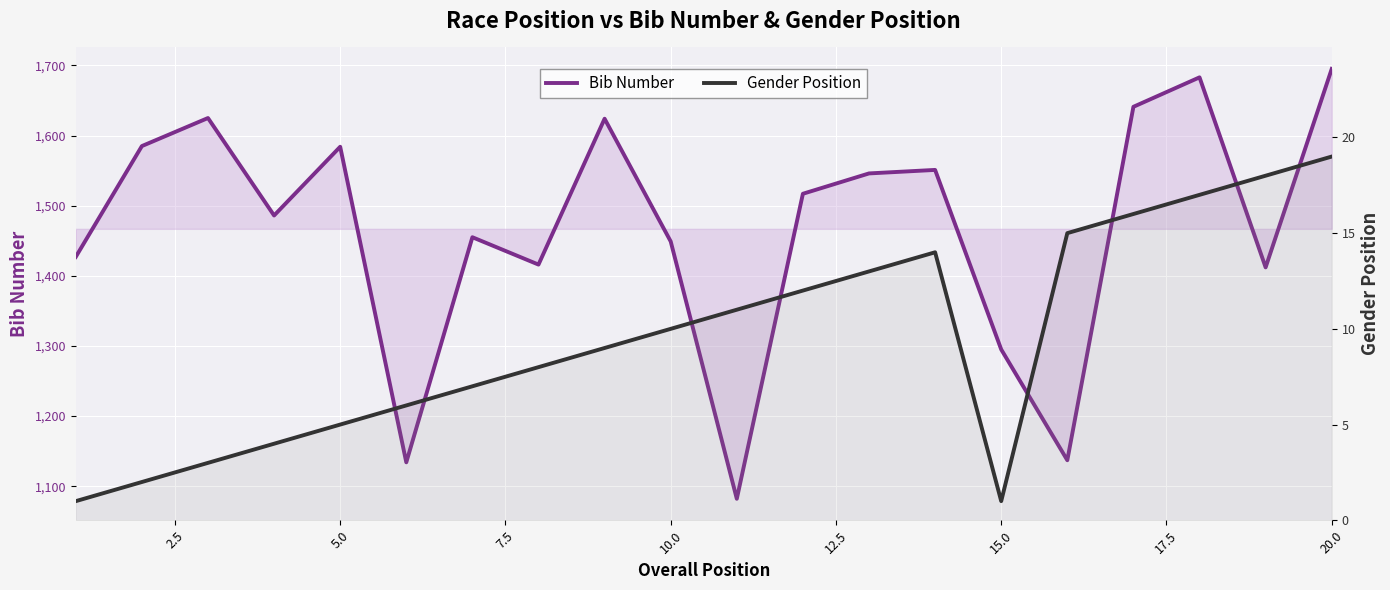

What is the sum of all Bib Number values?

29344